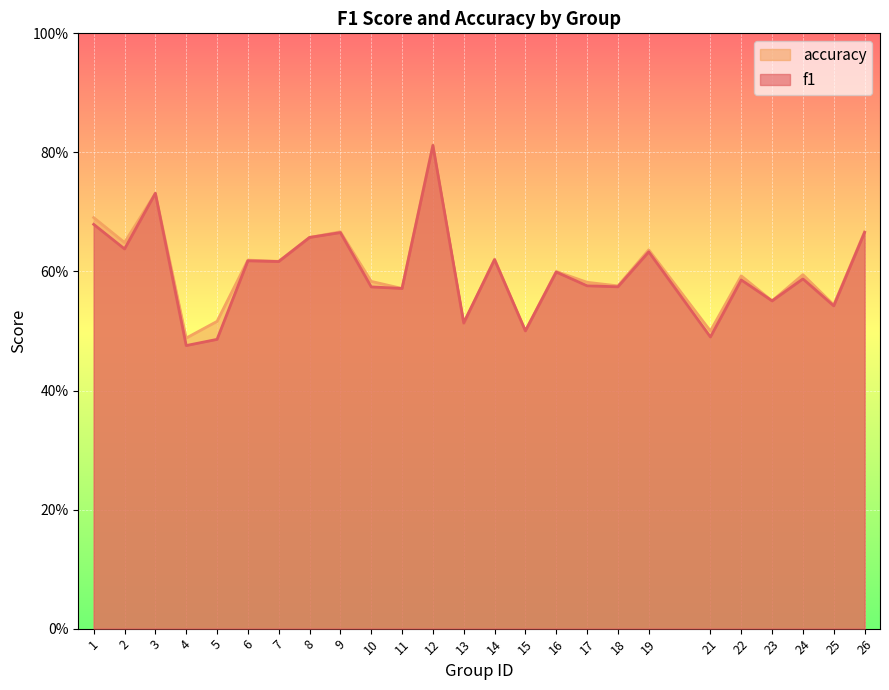

What is the value of the accuracy point at the 2nd from the left?

0.6